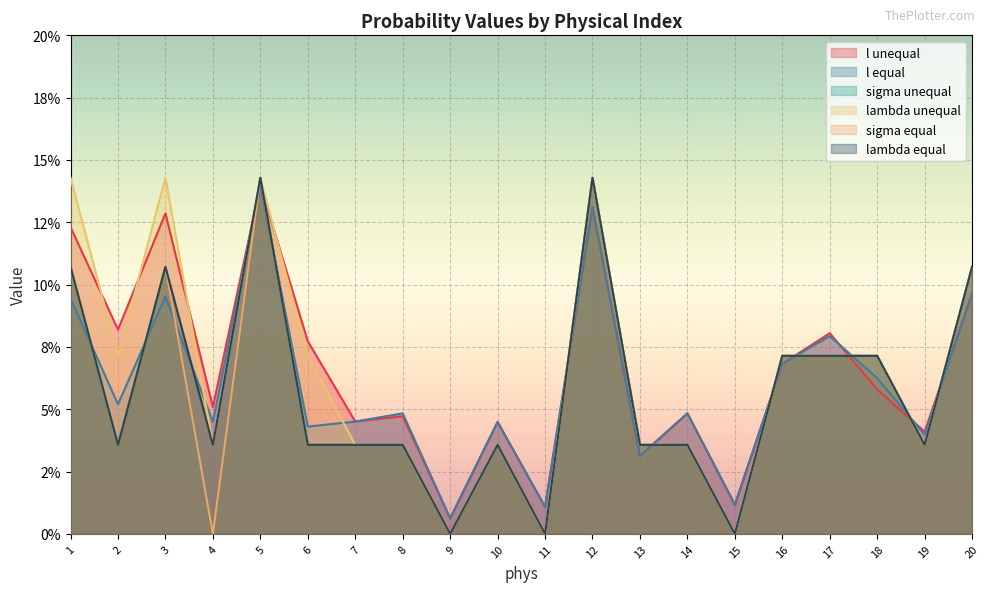

Which series has the widest spread of values?

sigma unequal